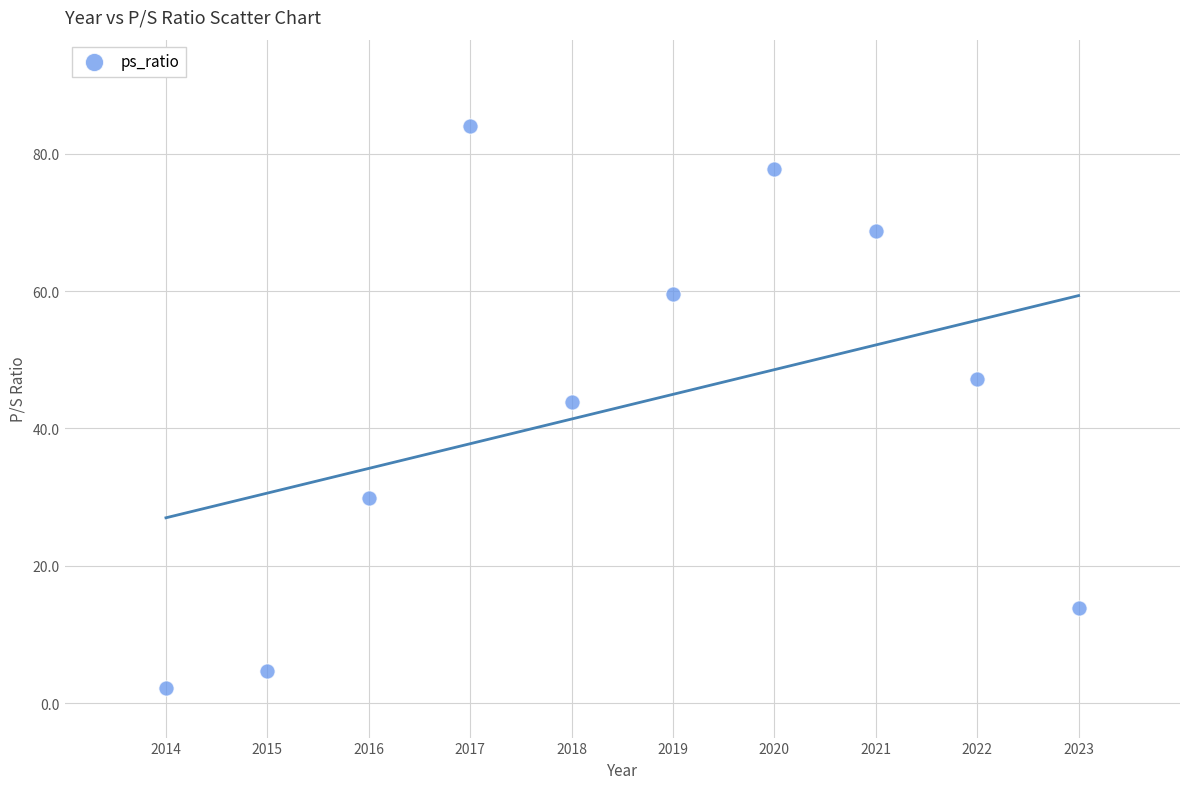

What is the range of X values (max minus min)?

9.0